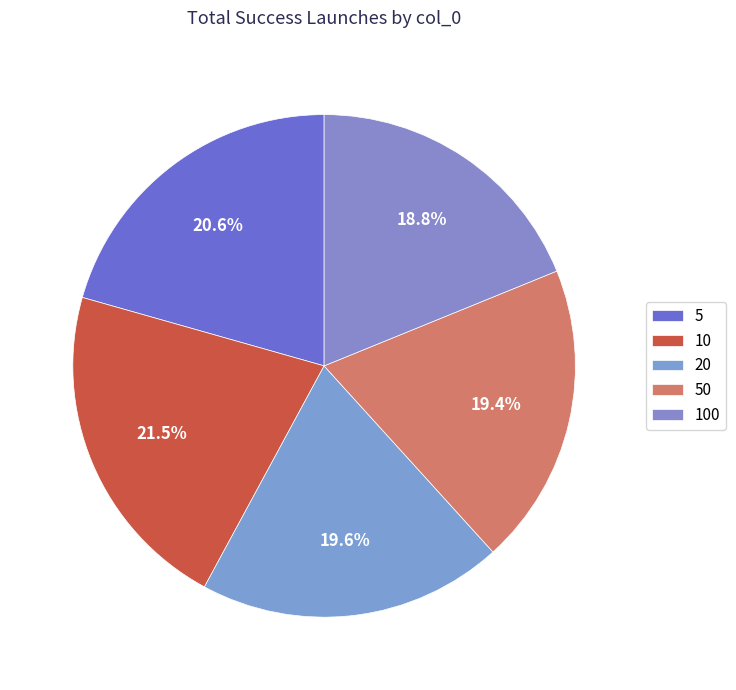

Which category has the biggest portion of the pie?

10